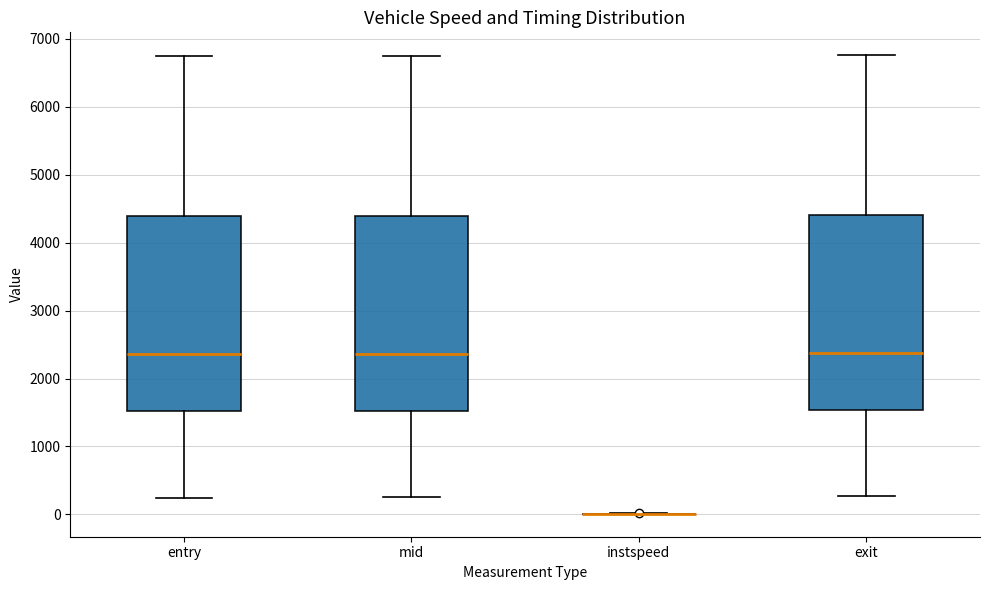

Where does the upper whisker of the box for mid end on the y-axis? The values are not printed on the chart, so give them approximately, as read against the axis.

6800